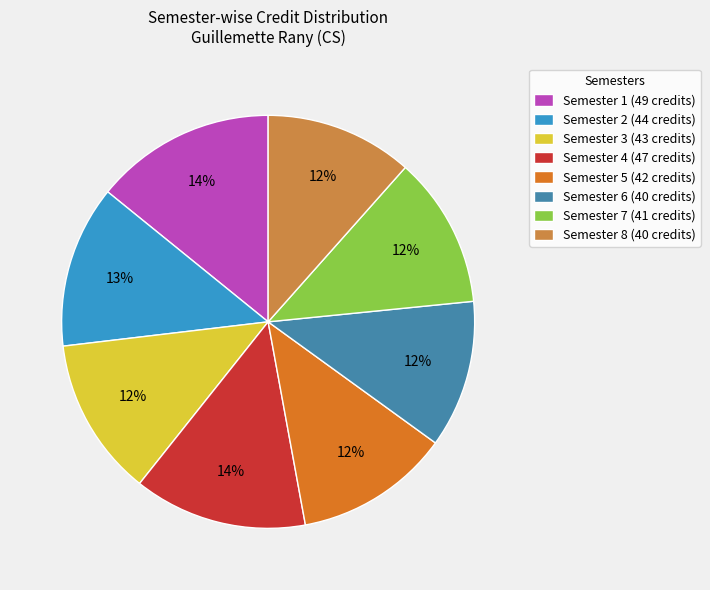

To the nearest percent, what is the difference between the Semester 4 and Semester 2 slice percentages?

1%